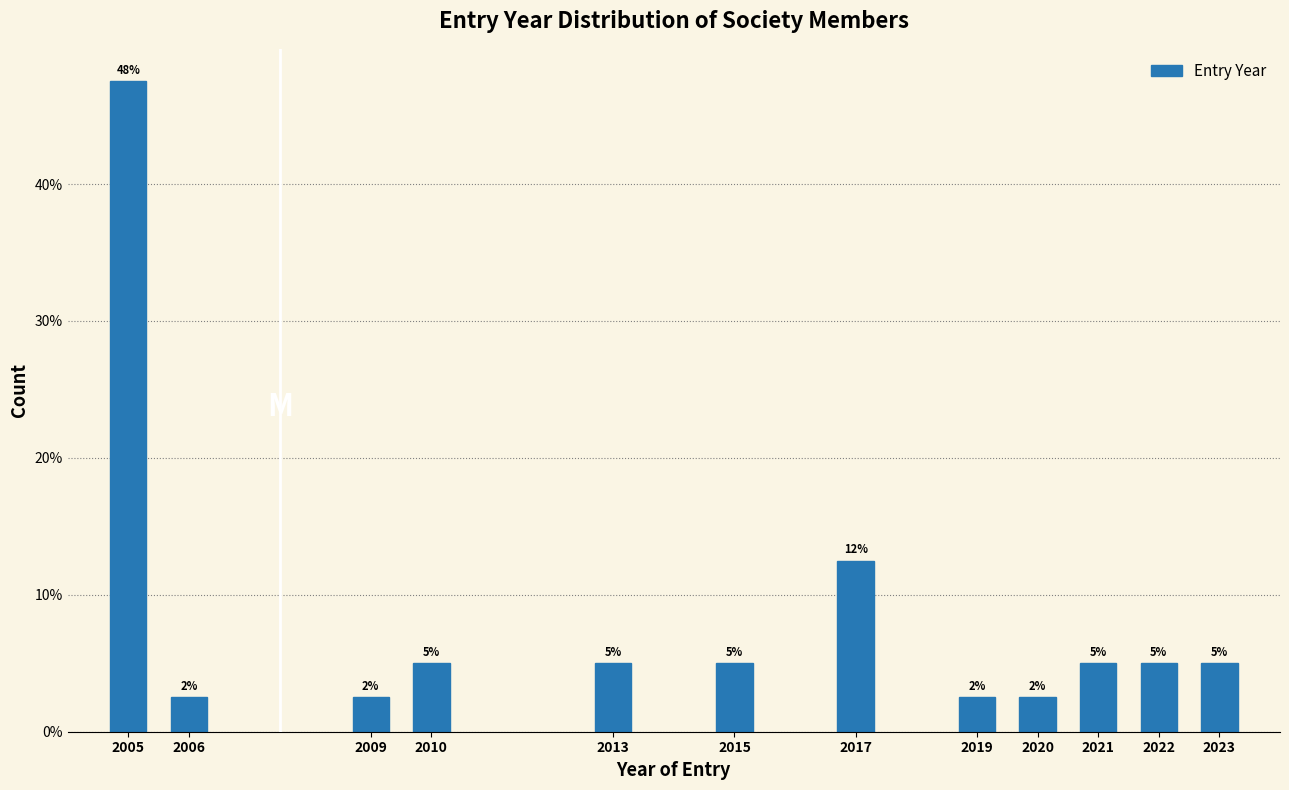

The value at 2021 is 6.7. True or false?

False